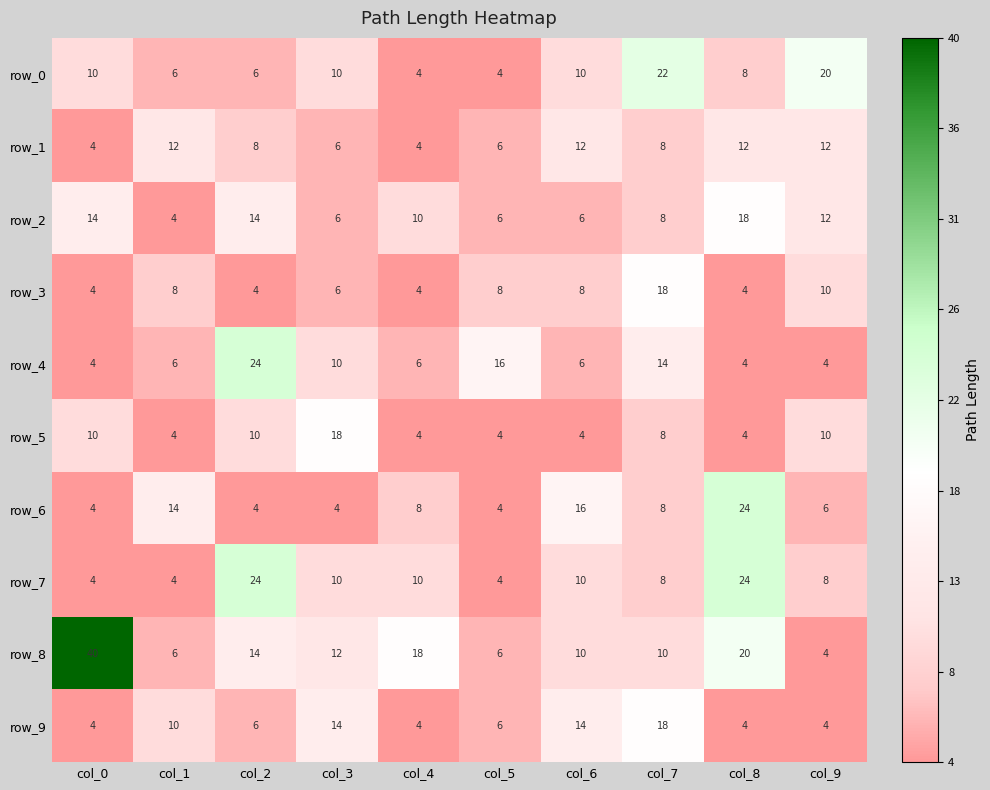

Which label corresponds to the largest value in the chart?

col_0